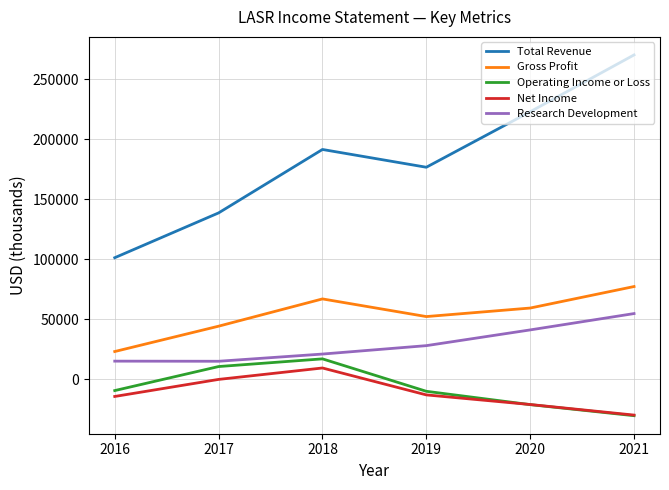

What value does the Total Revenue series have at 2016?

101300